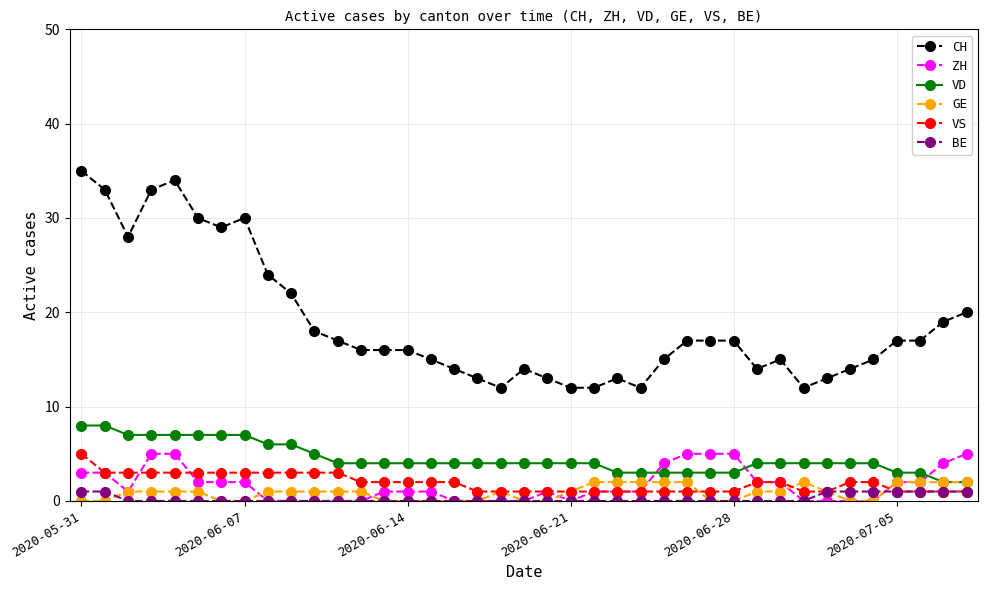

Which series has the largest total across all categories?

CH